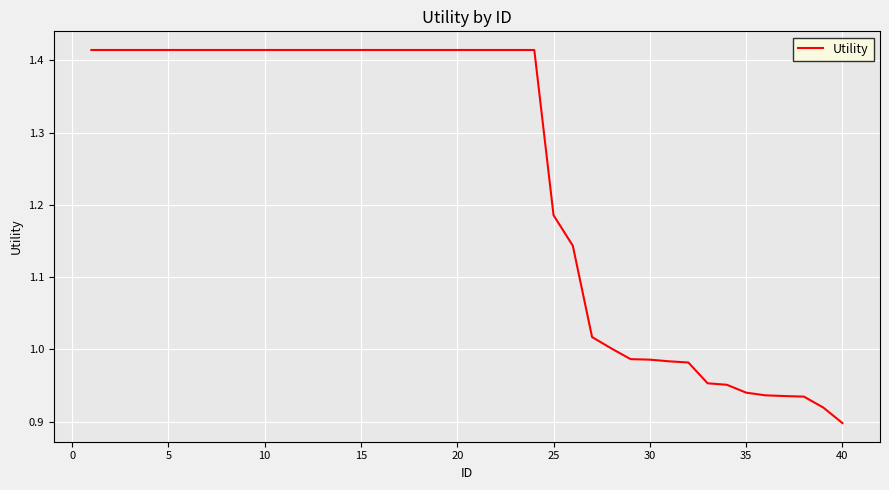

What is the difference between the maximum and minimum values?

0.5